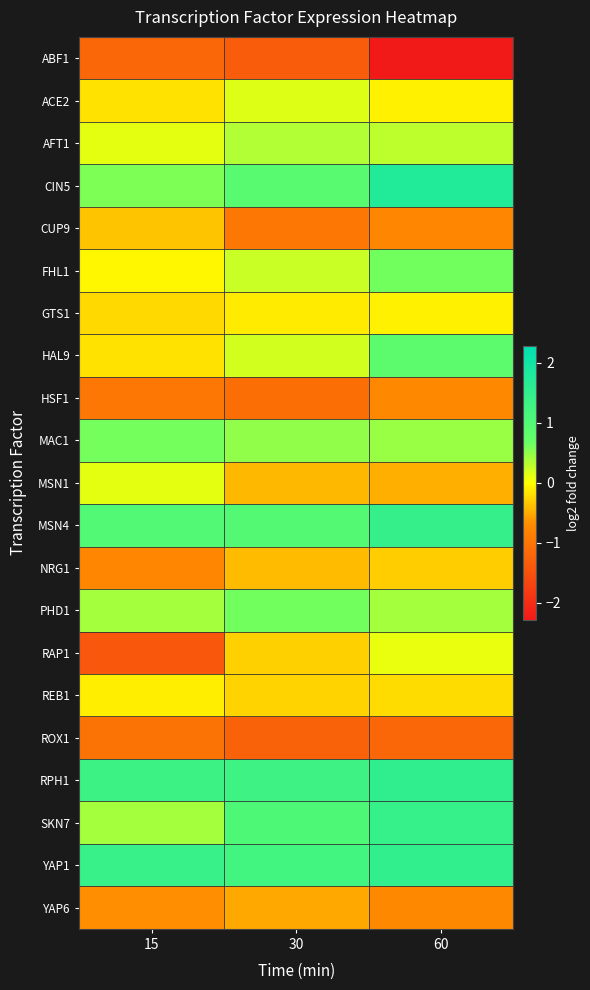

Reading left to right, list all the values displayed in this chart.

ABF1: 15=-1.2	30=-1.4	60=-2.3
ACE2: 15=-0.2	30=0.2	60=-0.1
AFT1: 15=0.1	30=0.3	60=0.3
CIN5: 15=0.6	30=0.9	60=1.8
CUP9: 15=-0.3	30=-1.0	60=-0.8
FHL1: 15=-0.0	30=0.2	60=0.6
GTS1: 15=-0.2	30=-0.1	60=-0.1
HAL9: 15=-0.2	30=0.2	60=0.8
HSF1: 15=-1.0	30=-1.1	60=-0.7
MAC1: 15=0.6	30=0.5	60=0.5
MSN1: 15=0.1	30=-0.4	60=-0.5
MSN4: 15=1.0	30=1.0	60=1.4
NRG1: 15=-0.8	30=-0.4	60=-0.3
PHD1: 15=0.4	30=0.6	60=0.4
RAP1: 15=-1.4	30=-0.3	60=0.1
REB1: 15=-0.1	30=-0.3	60=-0.2
ROX1: 15=-1.0	30=-1.3	60=-1.2
RPH1: 15=1.3	30=1.3	60=1.5
SKN7: 15=0.4	30=1.1	60=1.4
YAP1: 15=1.4	30=1.2	60=1.5
YAP6: 15=-0.7	30=-0.5	60=-0.7